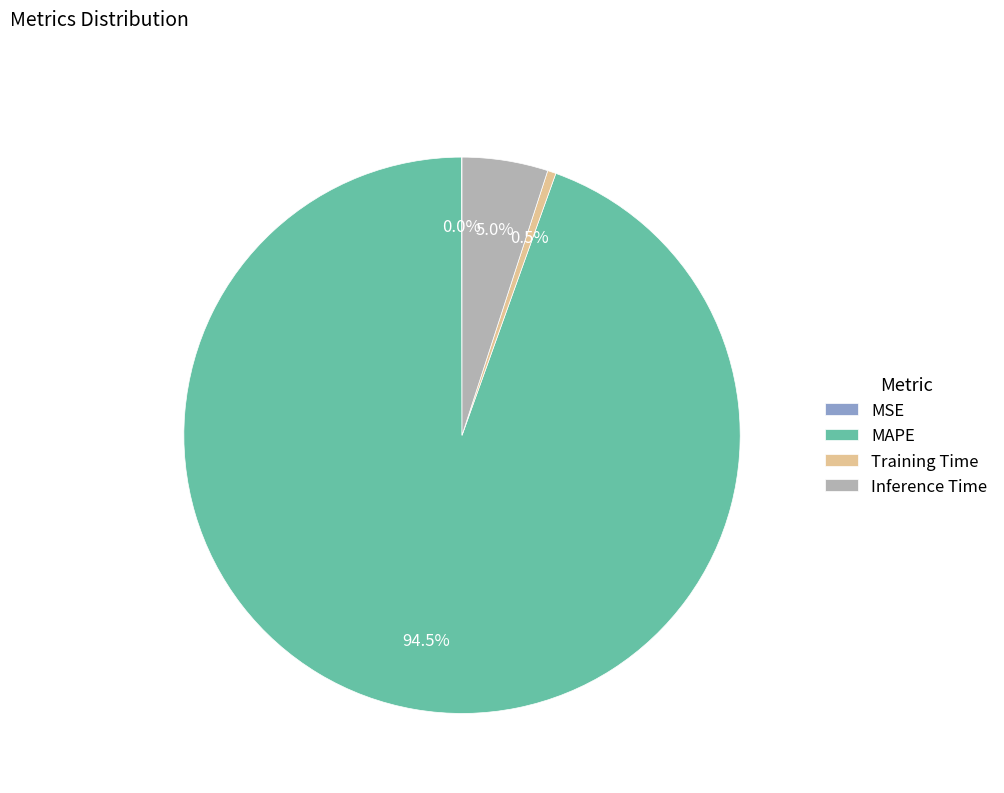

What is the largest slice in the pie chart?

MAPE